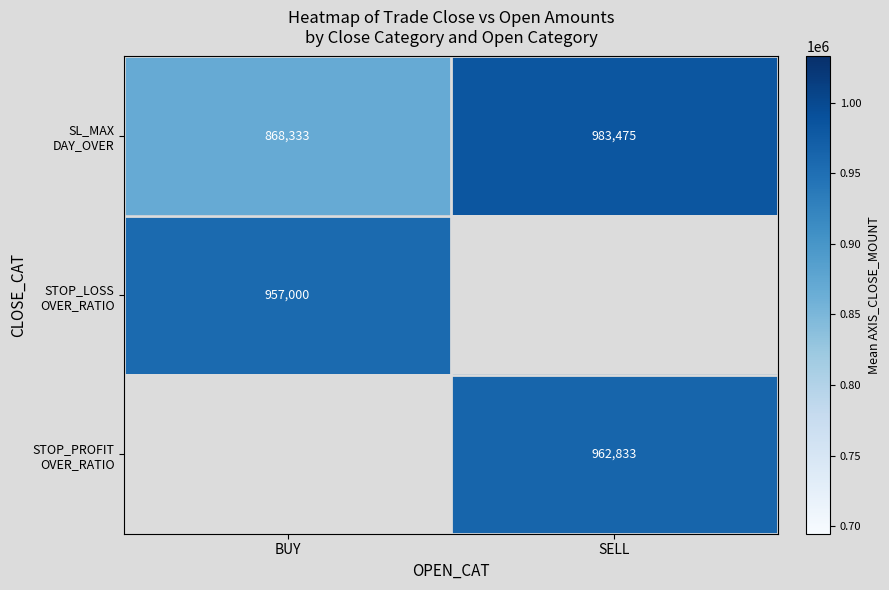

How many series are shown in this chart?

3